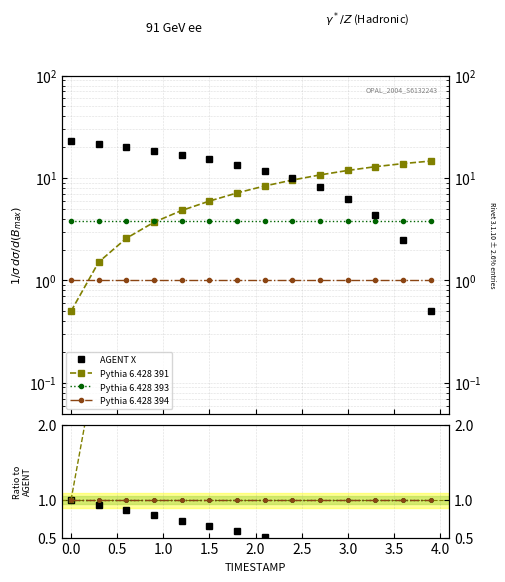

Does the chart have visible grid lines?

Yes